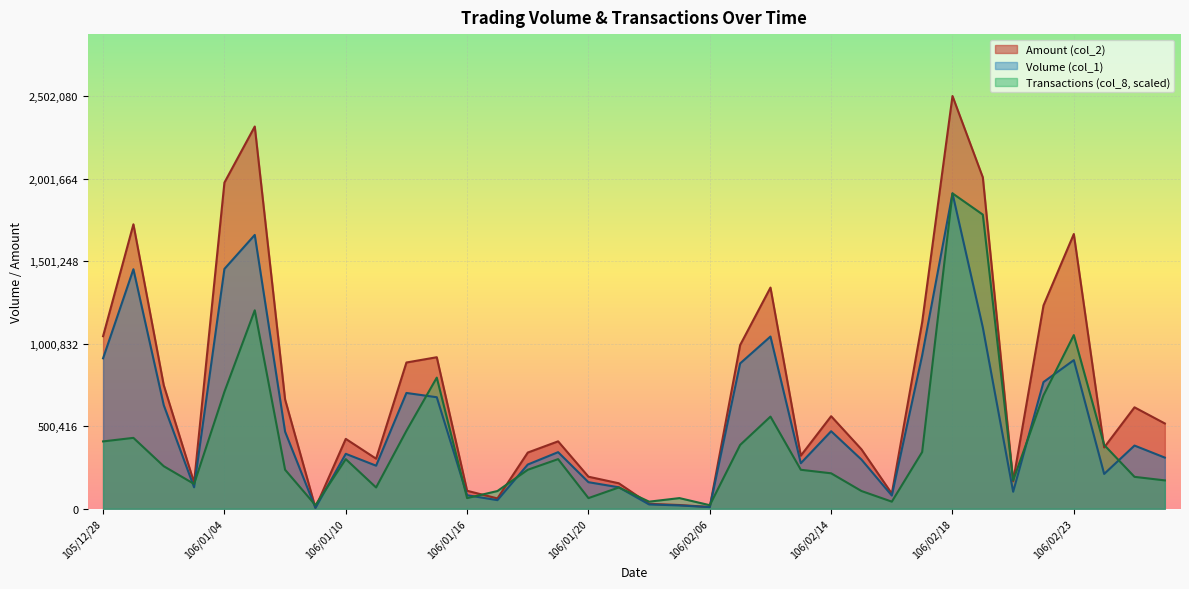

Reading left to right, what are all the values shown in this chart?

Volume (col_1): 912000.0	1452000.0	628000.0	130000.0	1454000.0	1660000.0	467000.0	5000.0	333000.0	261000.0	702000.0	676000.0	82000.0	52000.0	268000.0	343000.0	161000.0	130000.0	26000.0	20000.0	10000.0	881000.0	1044000.0	276000.0	470000.0	298000.0	80000.0	929000.0	1912000.0	1099000.0	103000.0	768000.0	901000.0	211000.0	383000.0	310000.0
Amount (col_2): 1045960.0	1724410.0	748910.0	158100.0	1977270.0	2317240.0	662410.0	6150.0	423520.0	303480.0	886560.0	918530.0	108860.0	62670.0	340650.0	408580.0	194200.0	154400.0	29700.0	22600.0	10600.0	992330.0	1340830.0	321760.0	560990.0	360190.0	91600.0	1130260.0	2502080.0	2008920.0	166690.0	1232350.0	1665470.0	371650.0	614820.0	517000.0
Transactions (col_8): 408179.8	429662.9	257797.8	150382.0	708943.8	1203056.2	236314.6	21483.1	300764.0	128898.9	472629.2	794876.4	64449.4	107415.7	236314.6	300764.0	64449.4	128898.9	42966.3	64449.4	21483.1	386696.6	558561.8	236314.6	214831.5	107415.7	42966.3	343730.3	1912000.0	1783101.1	171865.2	687460.7	1052674.2	386696.6	193348.3	171865.2